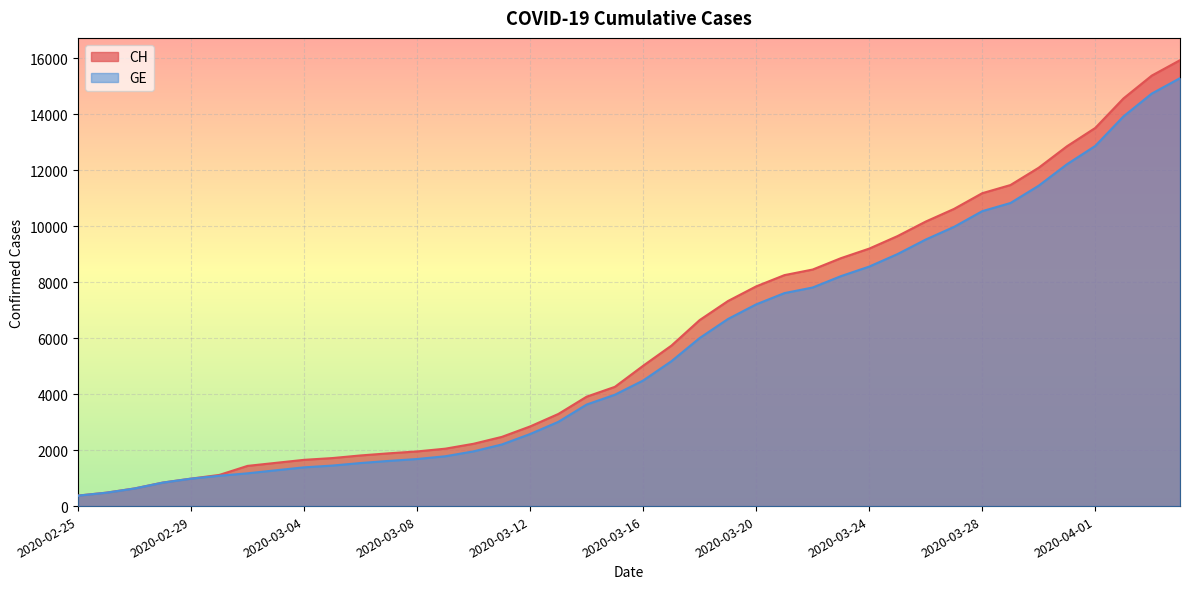

Between 2020-03-16 and 2020-03-24, which series saw the biggest shift?

CH